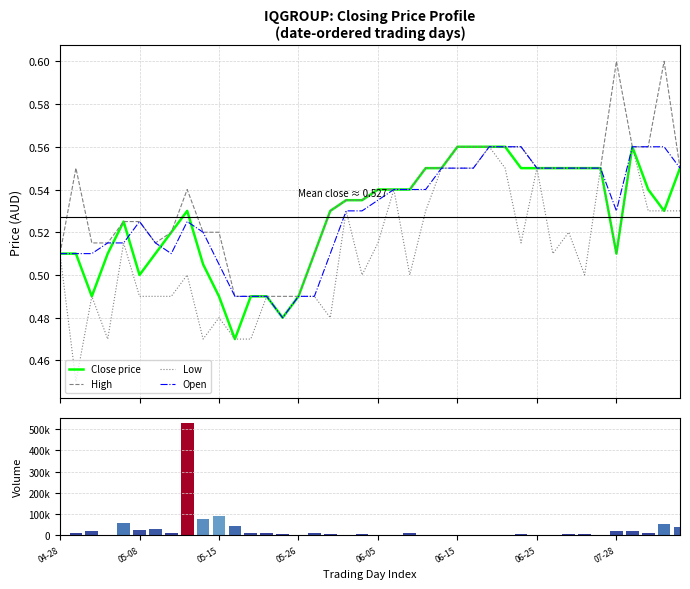

What is the sum of all High values?

21.5